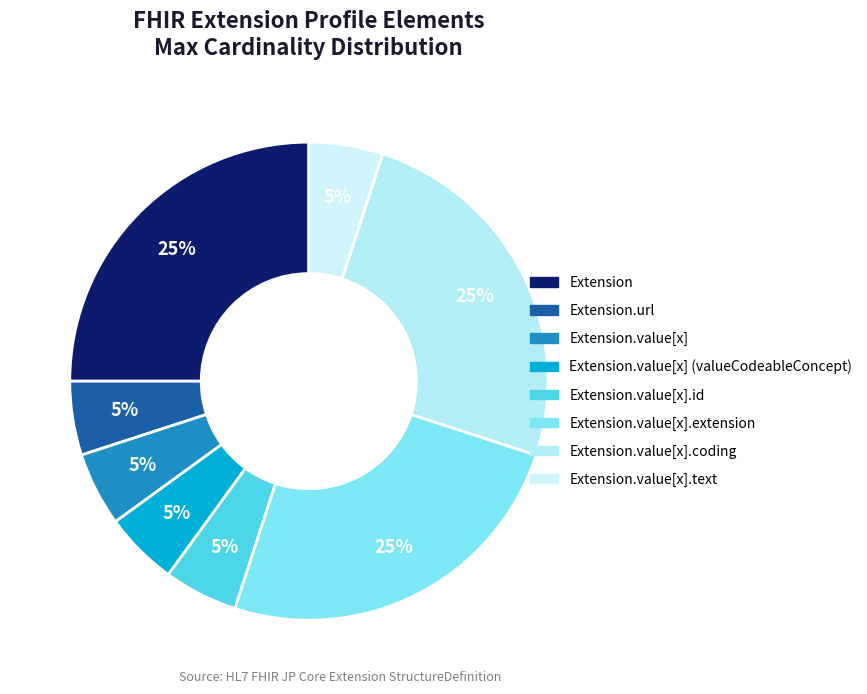

How many slices are in this pie chart?

8